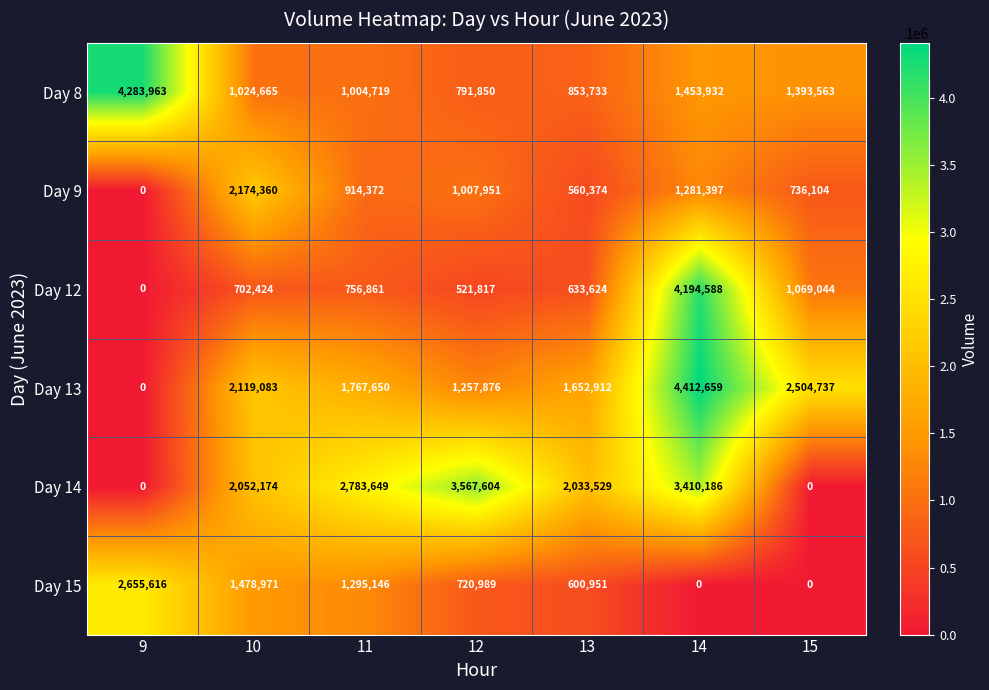

At how many categories does at least one series exceed 2197455?

5